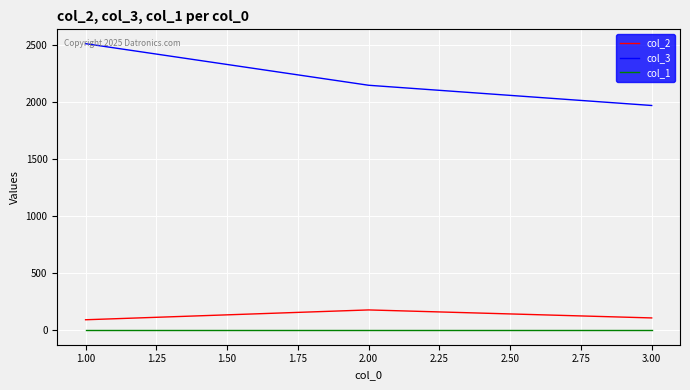

What is the greatest value displayed?

2509